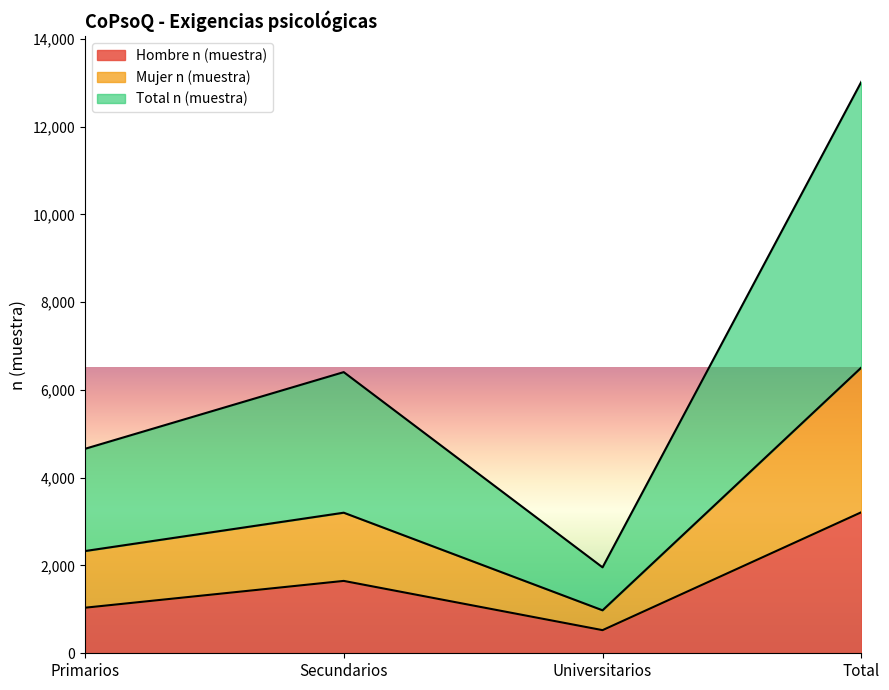

Which has a higher value, Total or Primarios?

Total